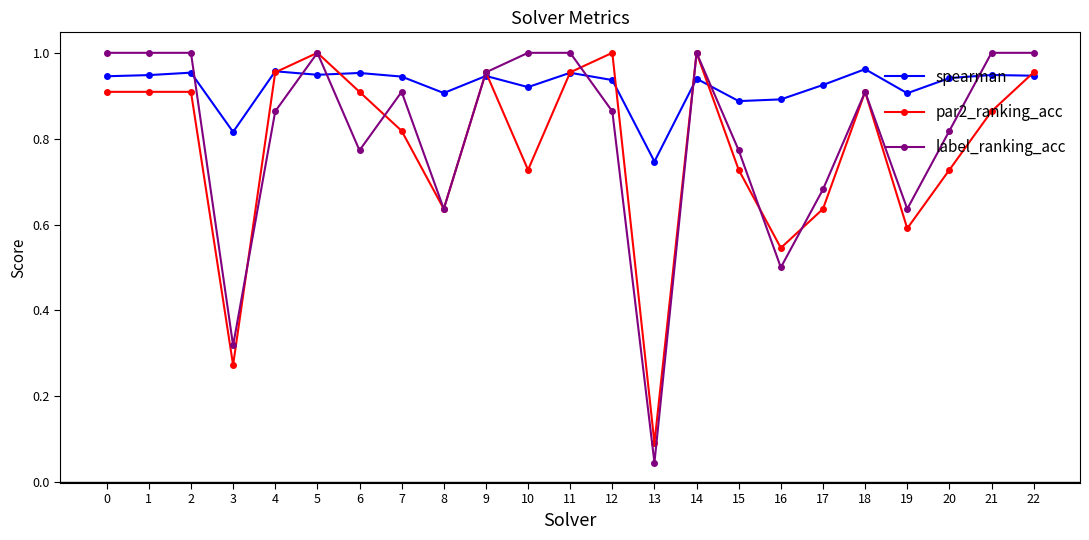

True or false: par2_ranking_acc has a value of 0.1 at 3.

False